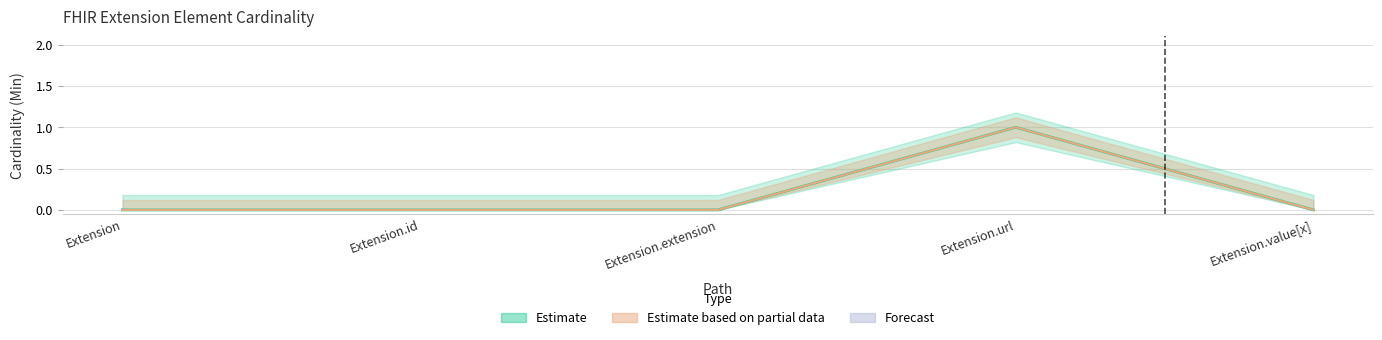

At how many categories does at least one series exceed 0?

1